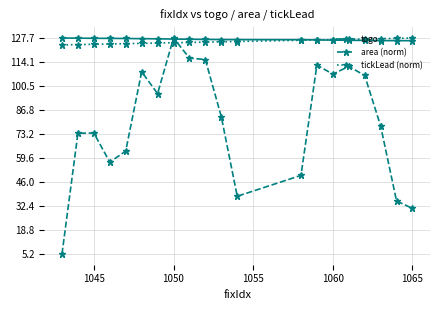

What is the value of the tickLead (norm) point at the 11th from the left?

125.5